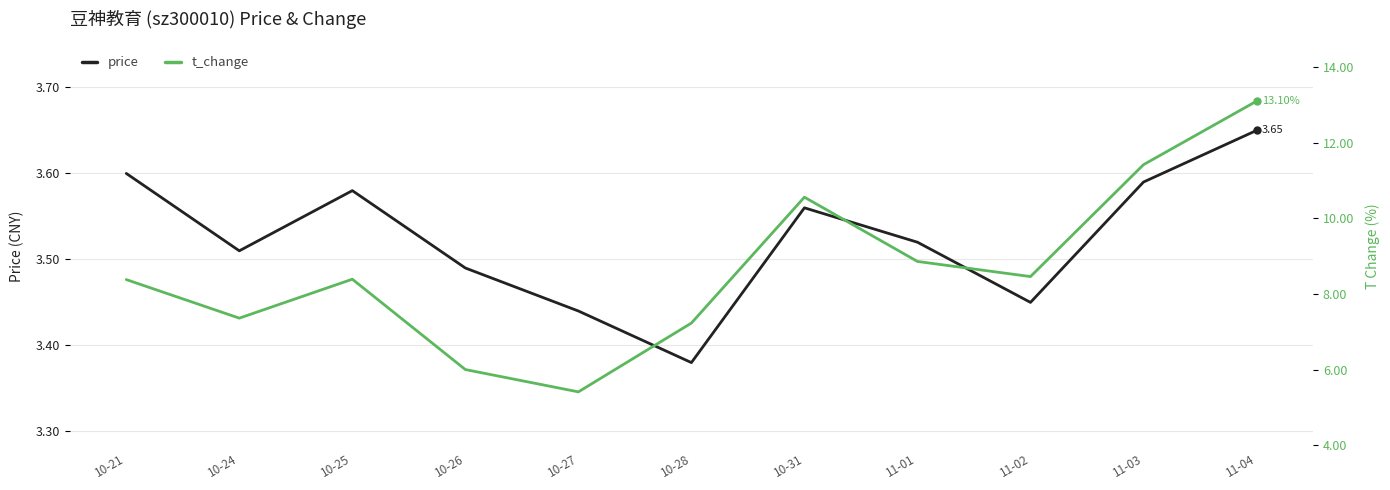

What is the difference between the price values at 10-28 and 10-24?

0.1